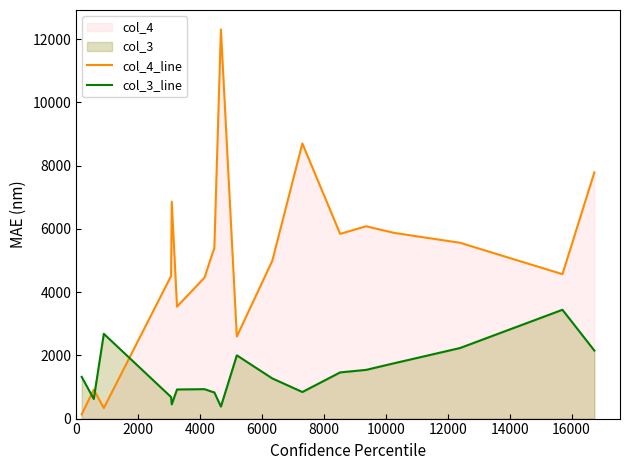

Which series has the widest spread of values?

col_4_line